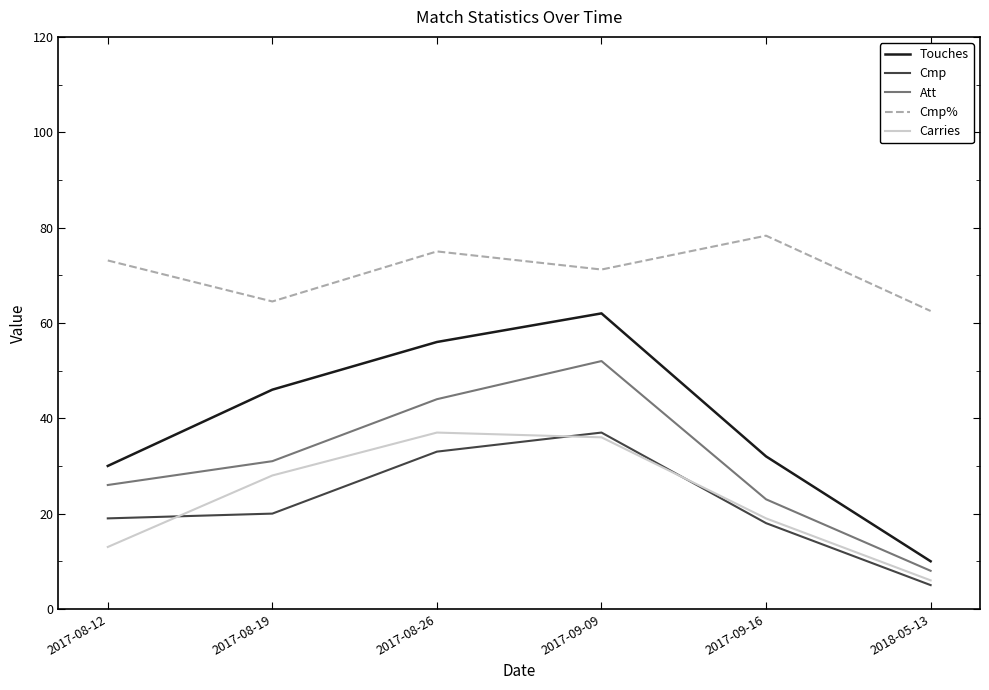

Reading left to right, transcribe all the data shown in this chart.

Touches: 2017-08-12=30.0	2017-08-19=46.0	2017-08-26=56.0	2017-09-09=62.0	2017-09-16=32.0	2018-05-13=10.0
Cmp: 2017-08-12=19.0	2017-08-19=20.0	2017-08-26=33.0	2017-09-09=37.0	2017-09-16=18.0	2018-05-13=5.0
Att: 2017-08-12=26.0	2017-08-19=31.0	2017-08-26=44.0	2017-09-09=52.0	2017-09-16=23.0	2018-05-13=8.0
Cmp%: 2017-08-12=73.1	2017-08-19=64.5	2017-08-26=75.0	2017-09-09=71.2	2017-09-16=78.3	2018-05-13=62.5
Carries: 2017-08-12=13.0	2017-08-19=28.0	2017-08-26=37.0	2017-09-09=36.0	2017-09-16=19.0	2018-05-13=6.0